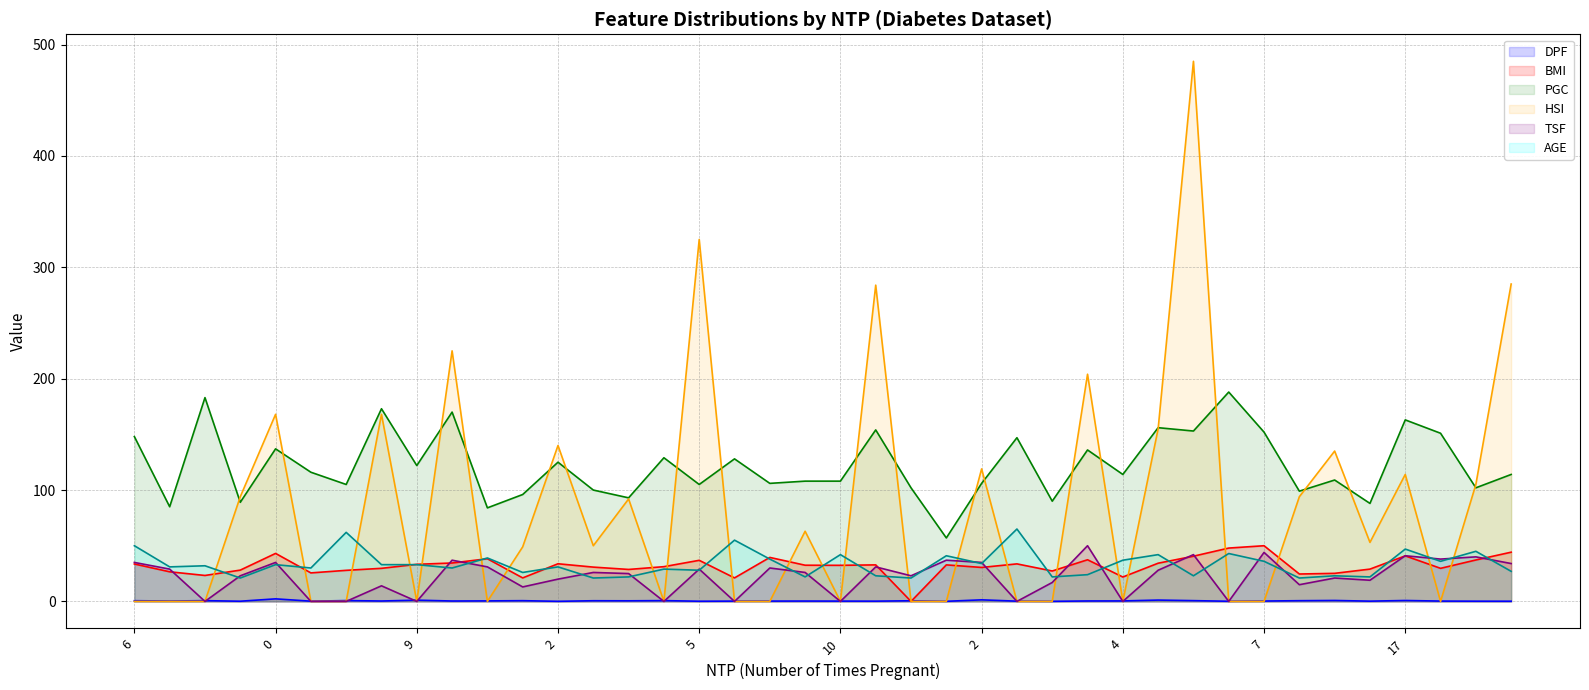

Which category has the highest value in the AGE (line) series?

25